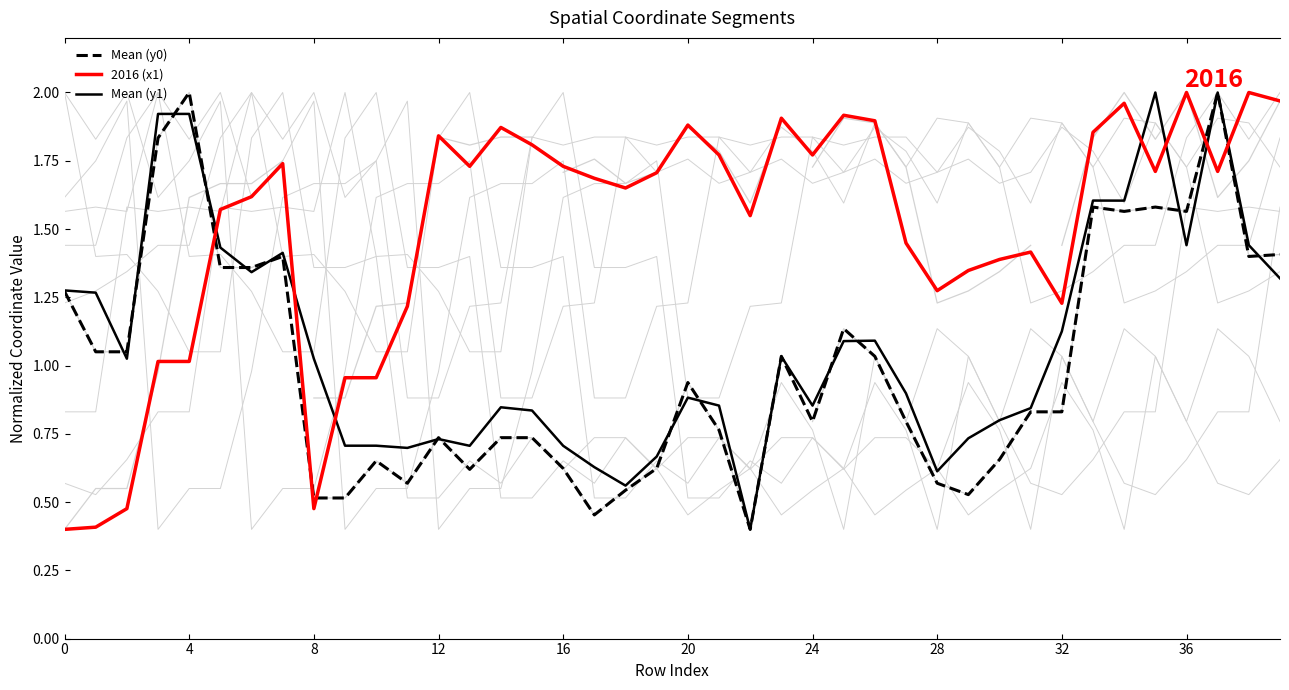

Which series changed the most between 29 and 30?

Mean (y0)